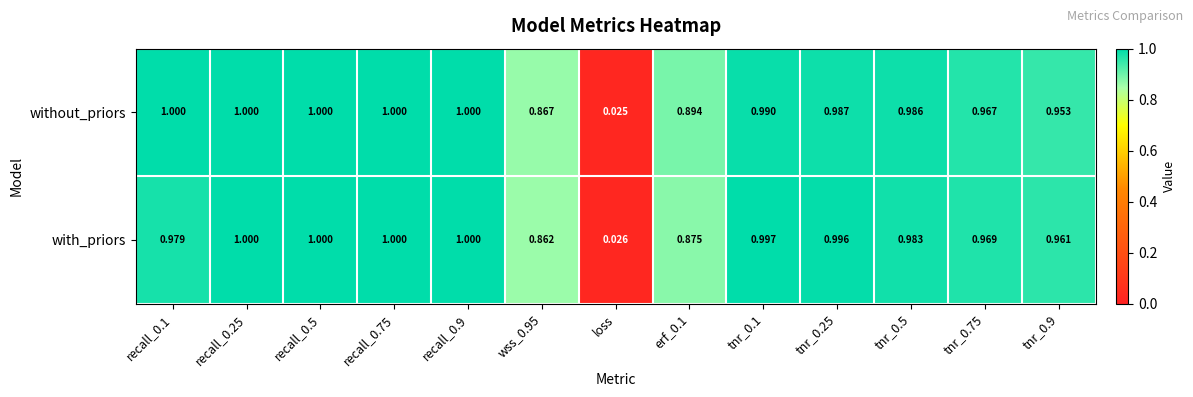

Is the value of with_priors at loss greater than the value of without_priors at tnr_0.1?

No